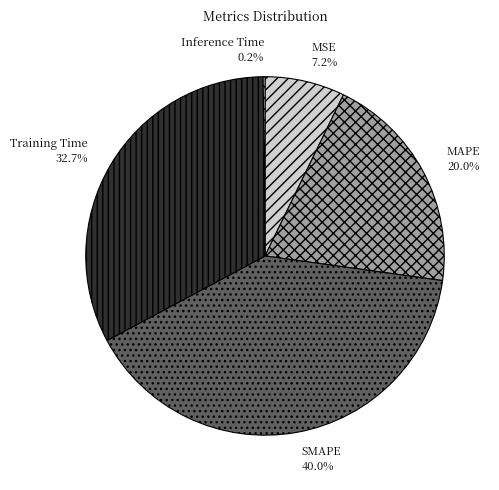

Does MSE account for over 50% of the chart?

No